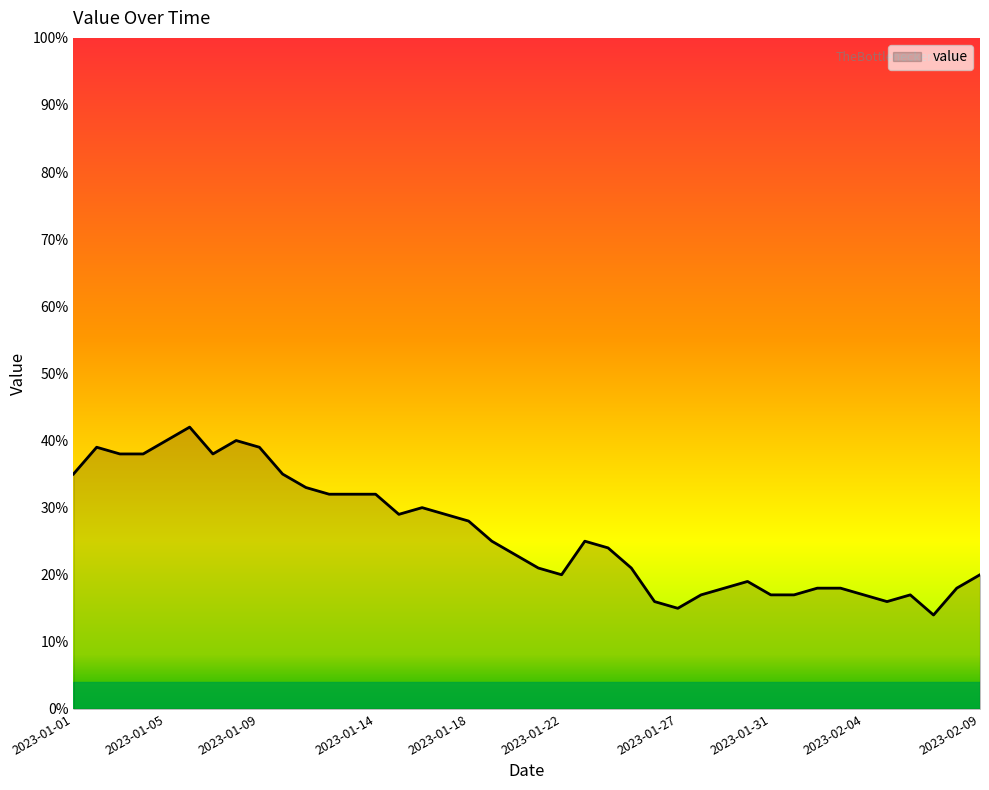

What is the difference between the maximum and minimum values?

28